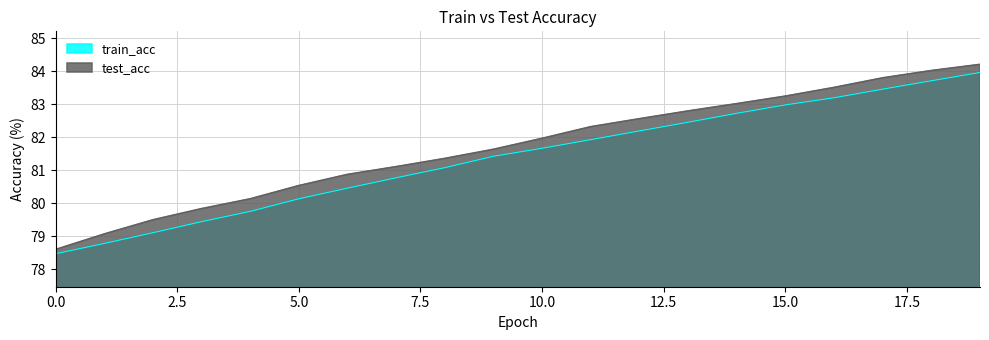

Which series has the largest total across all categories?

test_acc